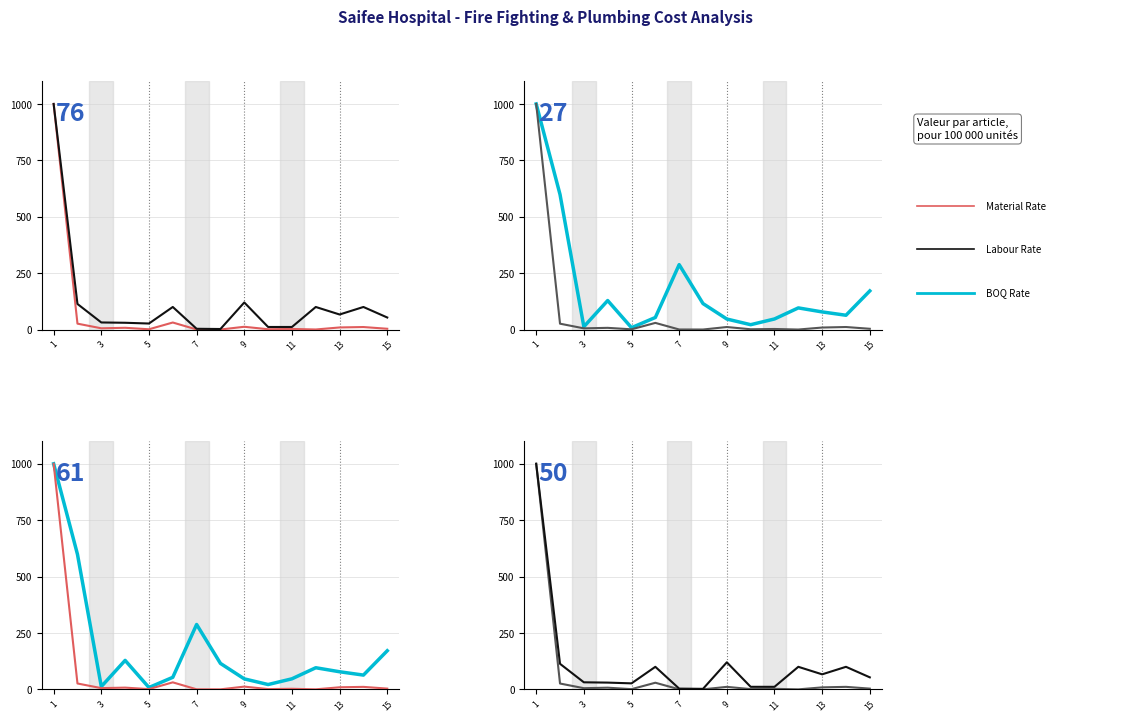

At how many categories does at least one series exceed 473?

2